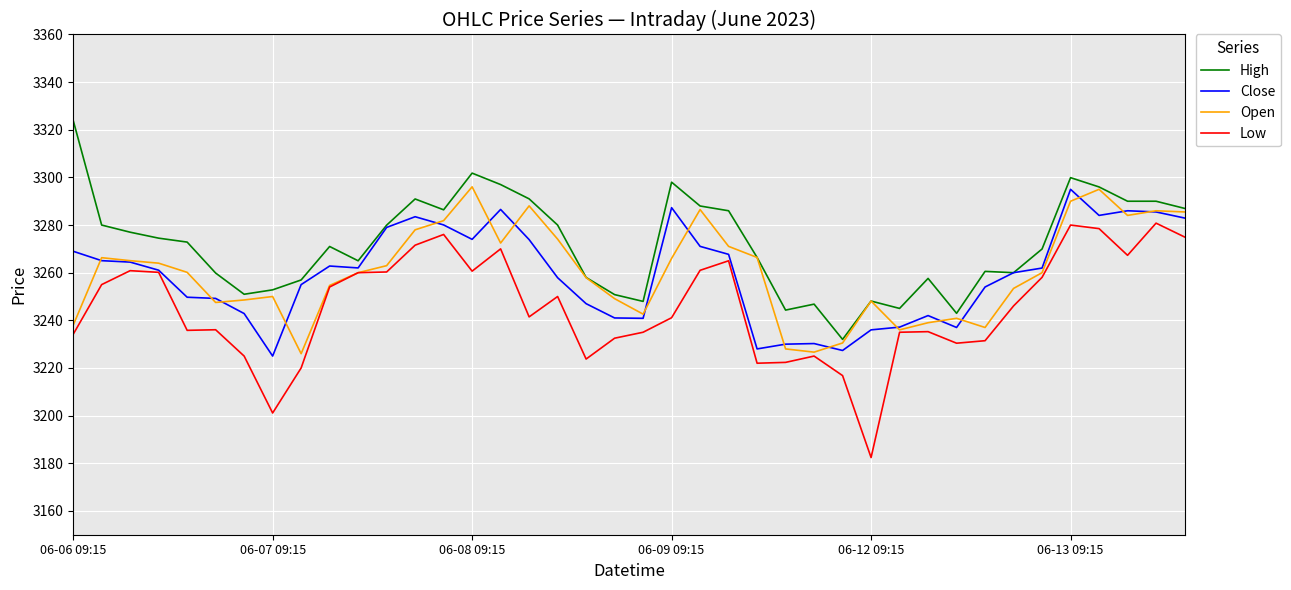

What is the smallest value displayed?

3182.4